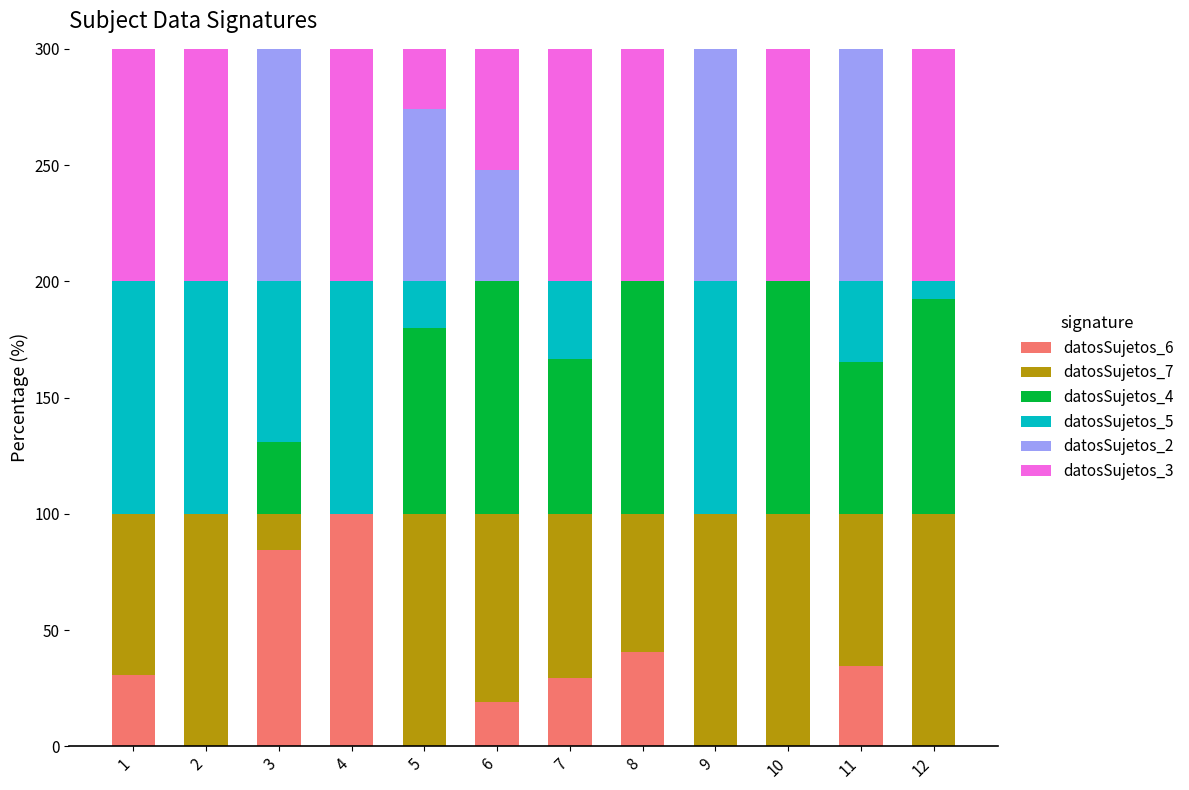

The datosSujetos_6 series shows 100.0 at 4. True or false?

True